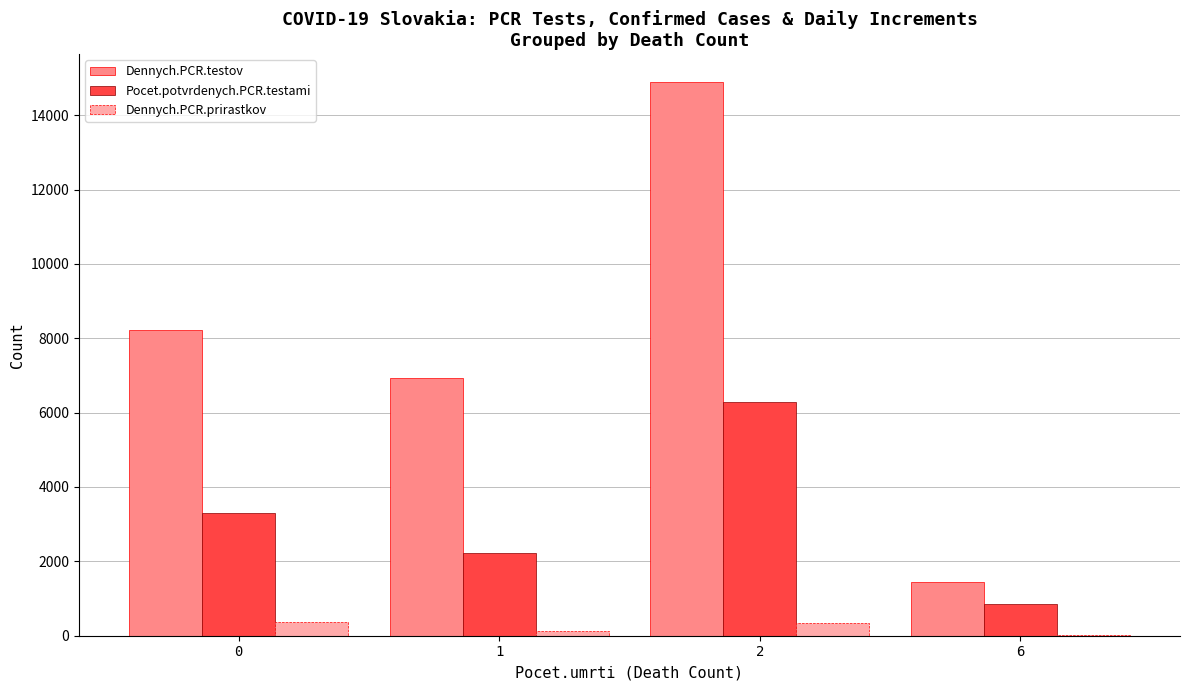

What are all the series names shown in the legend?

Dennych.PCR.testov, Pocet.potvrdenych.PCR.testami, Dennych.PCR.prirastkov